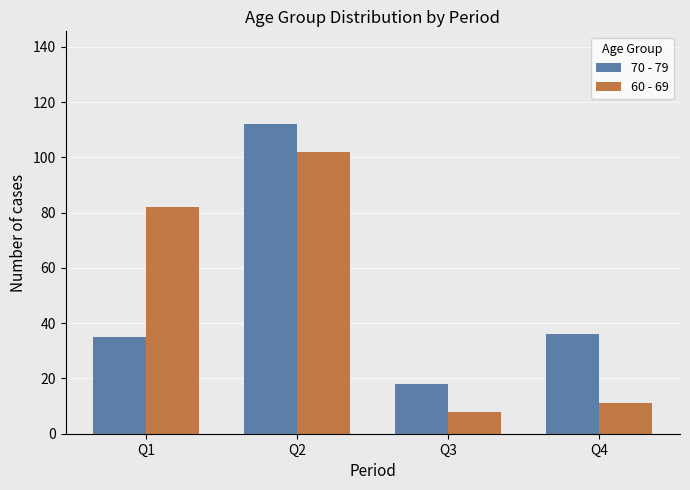

What are all the series names shown in the legend?

70 - 79, 60 - 69